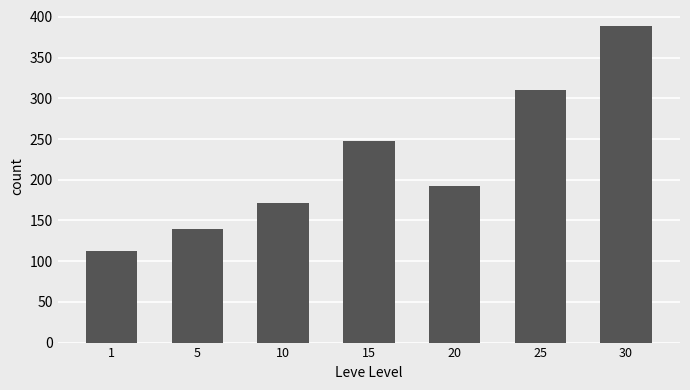

List the labels in order of value, smallest first.

1, 5, 10, 20, 15, 25, 30